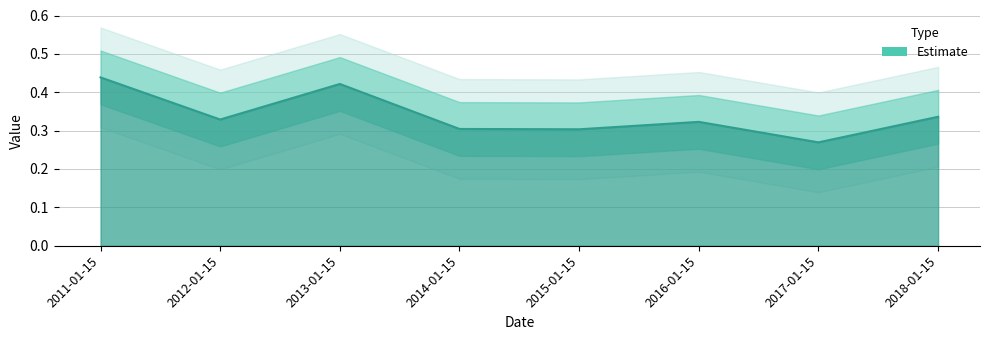

What position from the left is 2017-01-15?

7